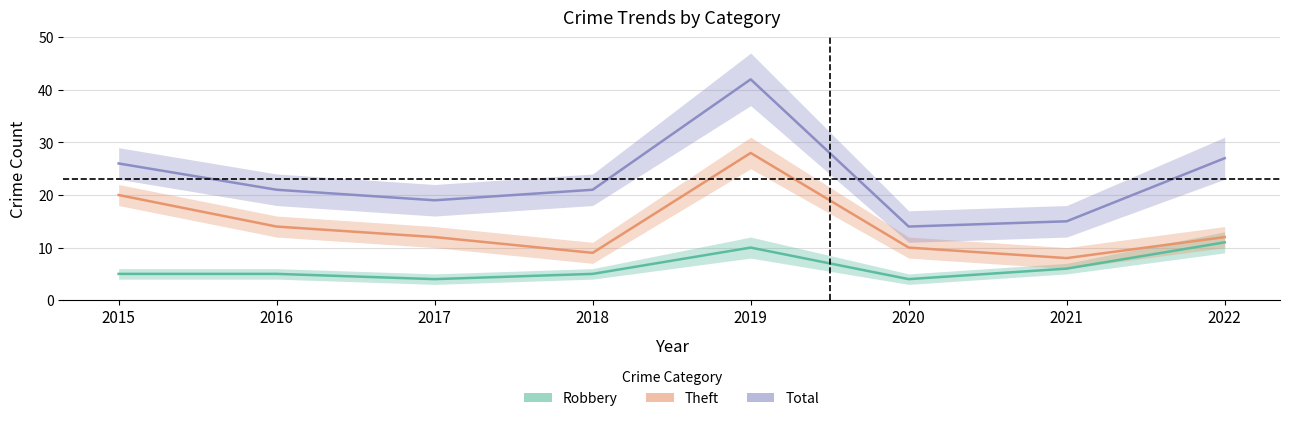

True or false: Total has more than 2 points higher than both neighbors.

False